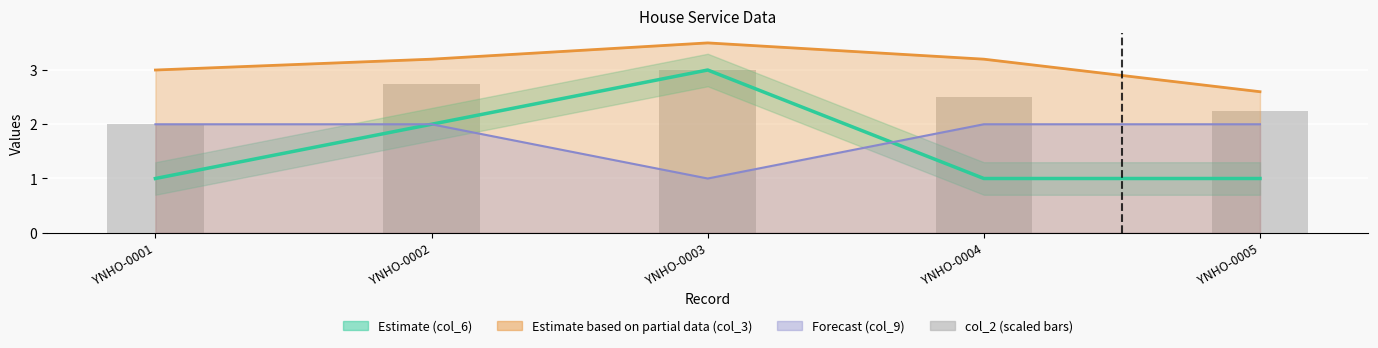

How many bars are there in total?

5